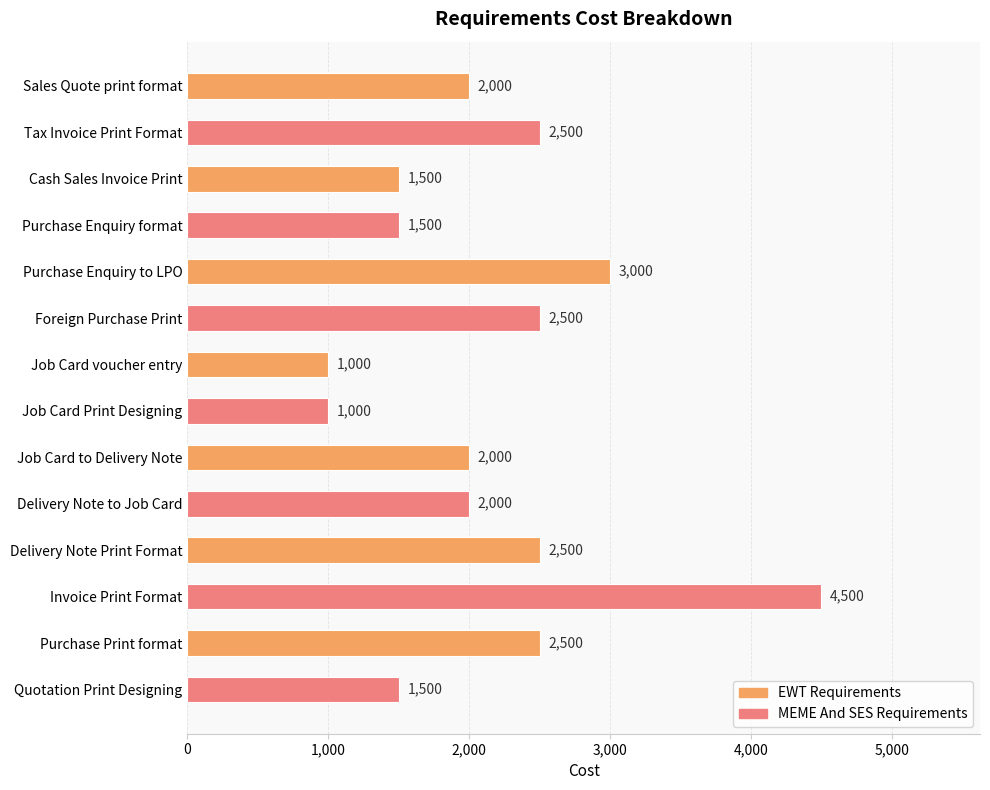

What is the difference between the second highest and second lowest values?

2000